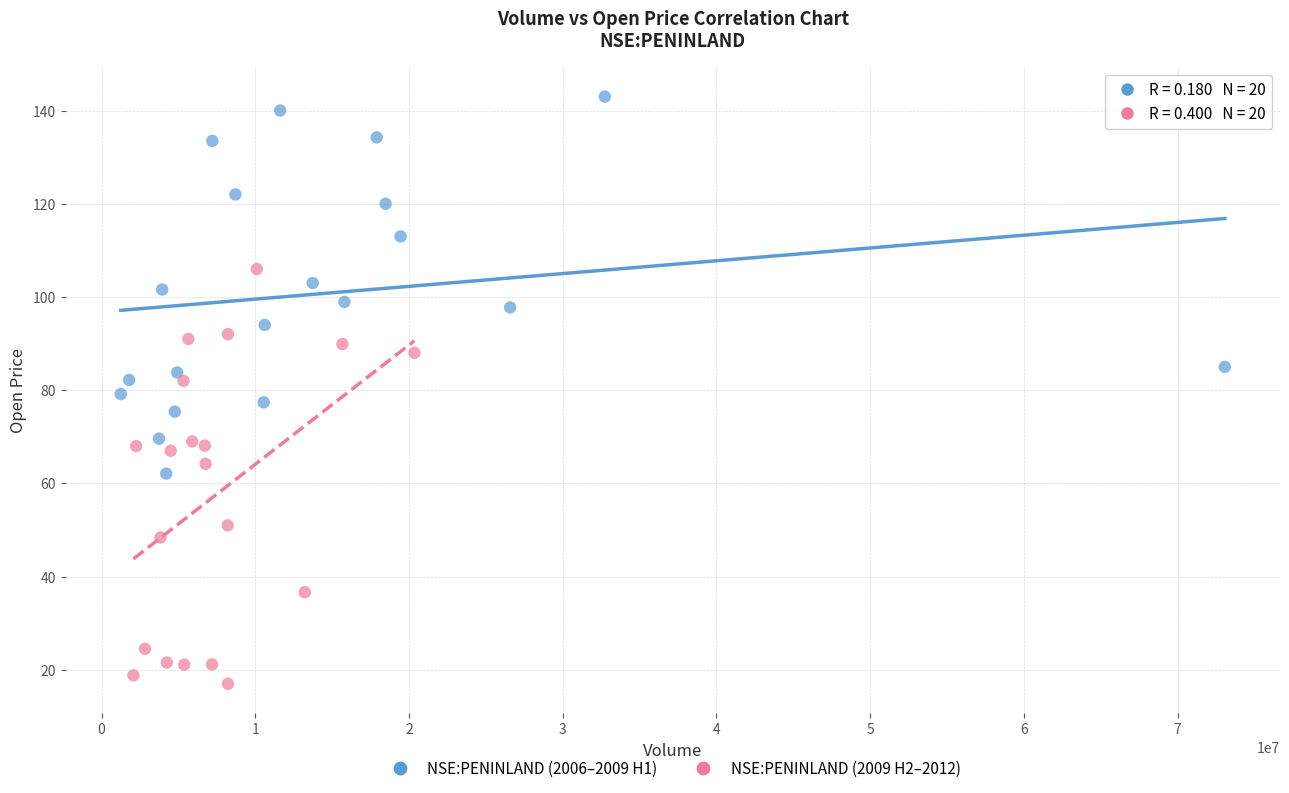

Which series has the largest Y range (max minus min)?

NSE:PENINLAND (2009 H2–2012)